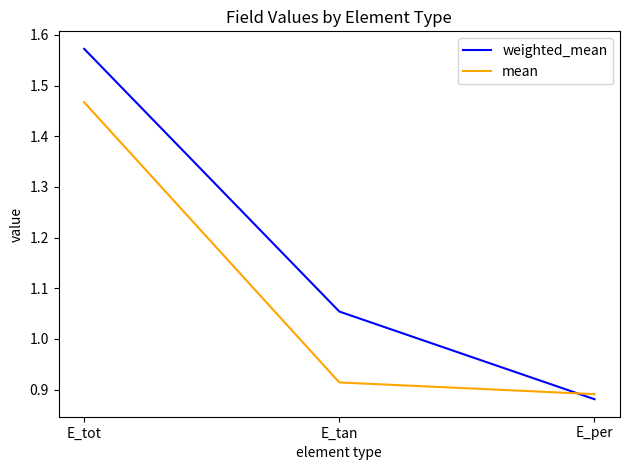

Rank the series by their average value, from highest to lowest.

weighted_mean, mean